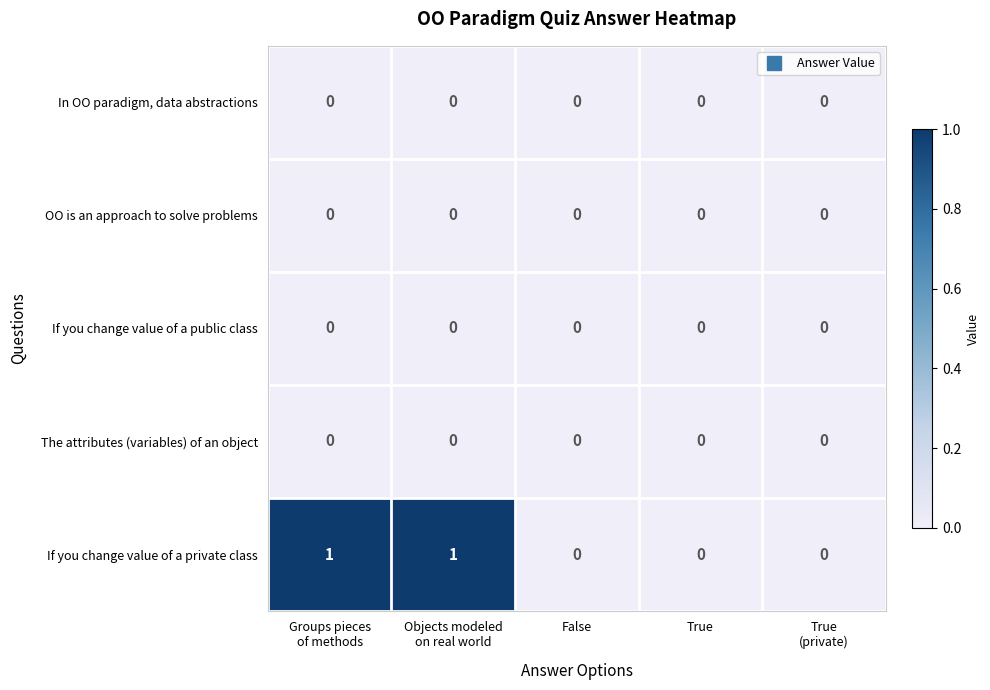

What is the maximum value shown in the chart?

1